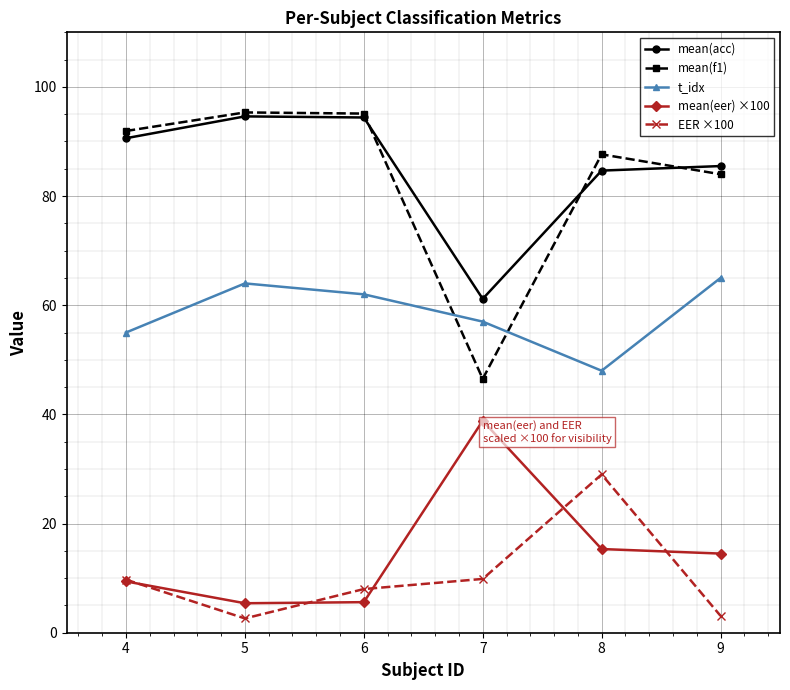

What is the highest value of the mean(eer) ×100 series?

38.8